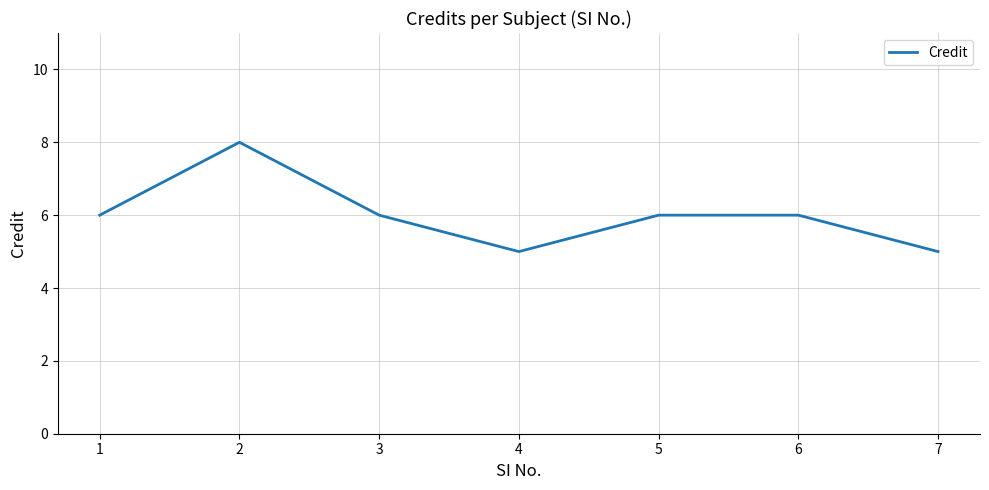

Does the chart have visible grid lines?

Yes